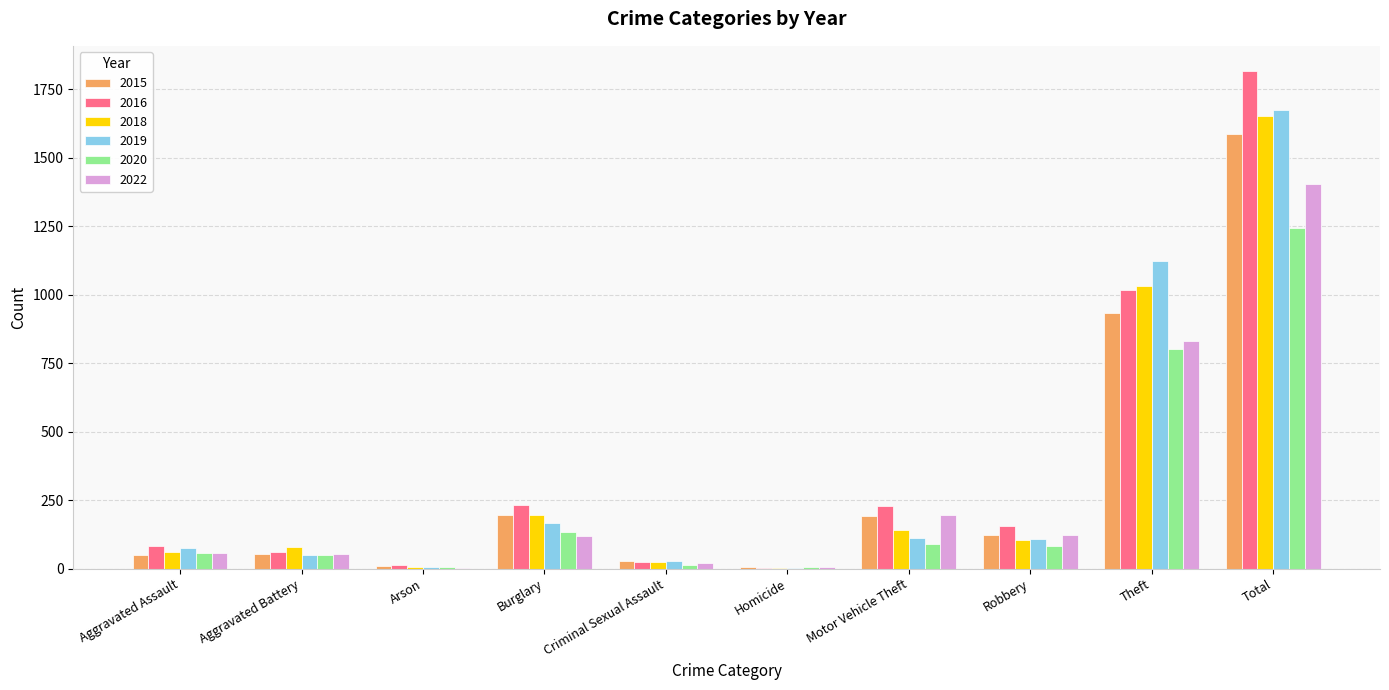

What is the sum of the 2022 values at Total and Homicide?

1410